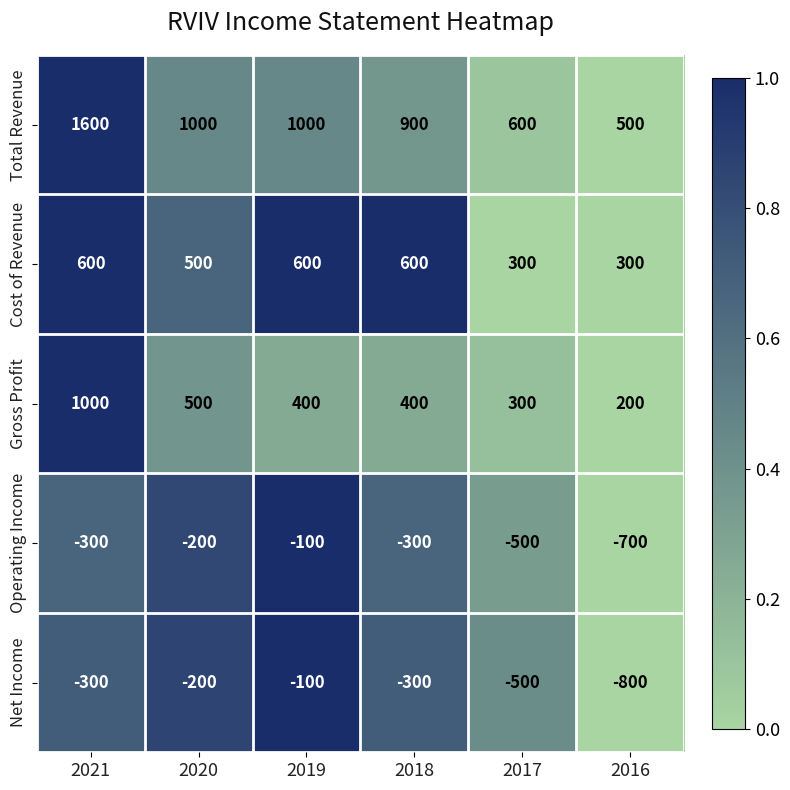

What is the total value across all series at 2018?

1300